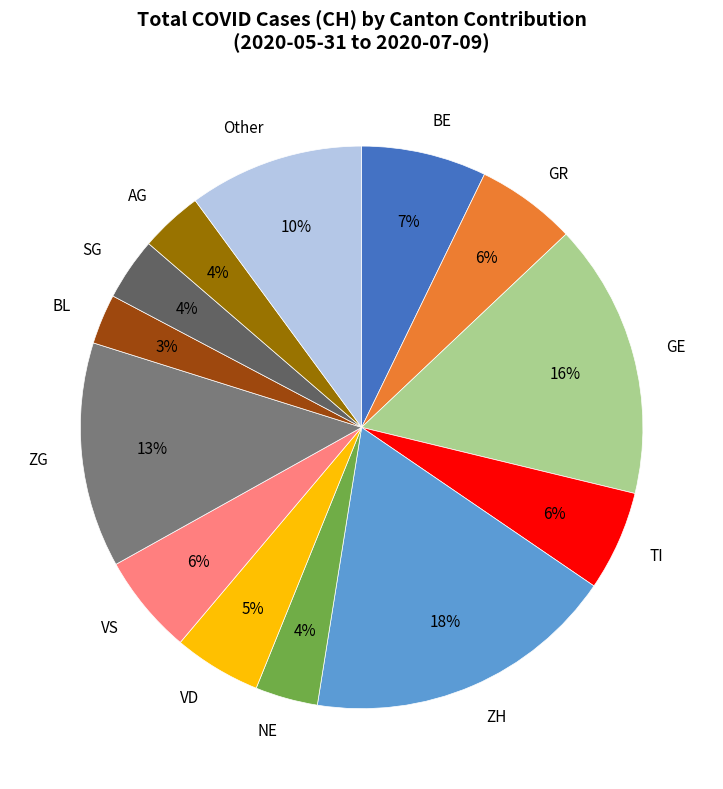

To the nearest percent, what portion does BL represent?

3%